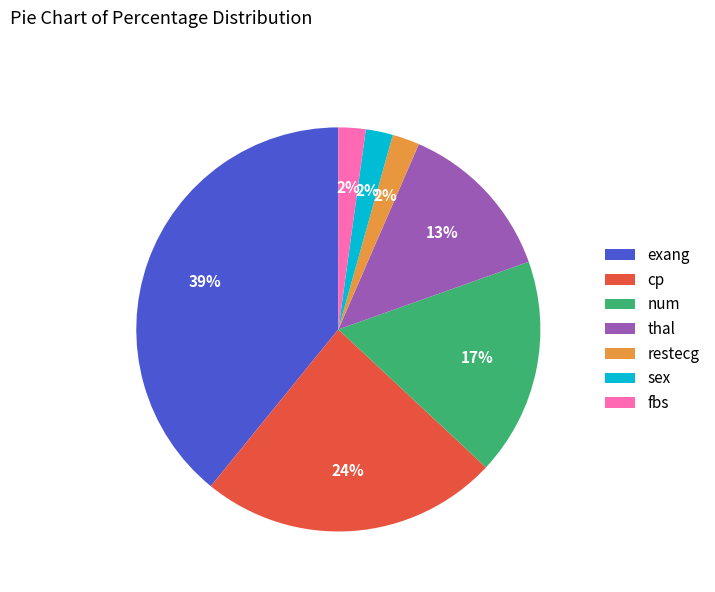

Do exang and sex together represent more than half of the pie?

No